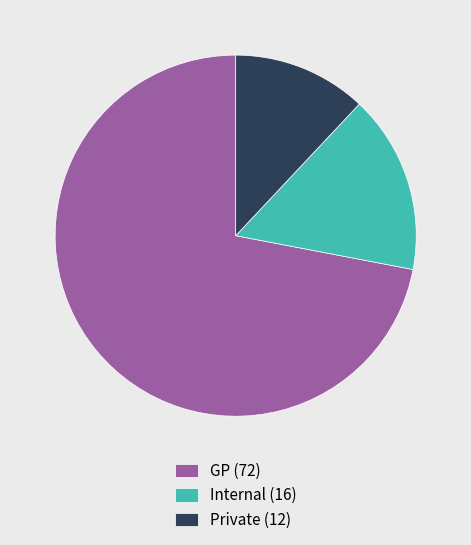

Which has a higher value, Private (12) or GP (72)?

GP (72)